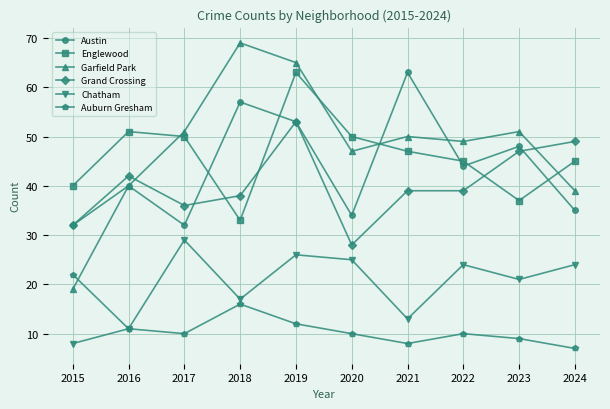

Which category has the lowest value in the Garfield Park series?

2015